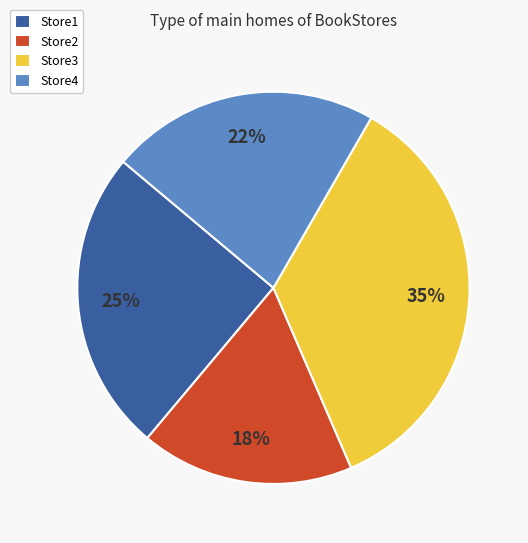

Which category has the smallest portion of the pie?

Store2